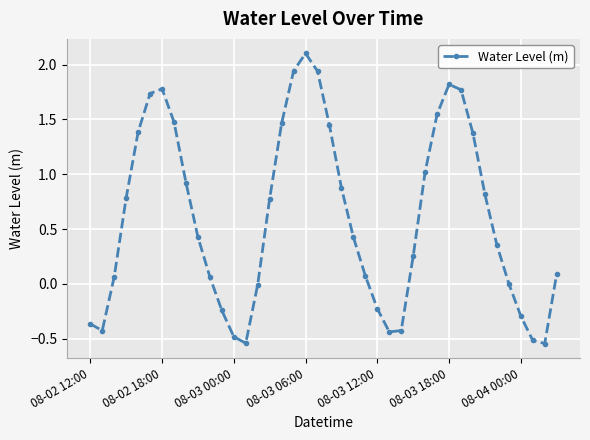

True or false: there are more than 0 points higher than both neighbors.

True